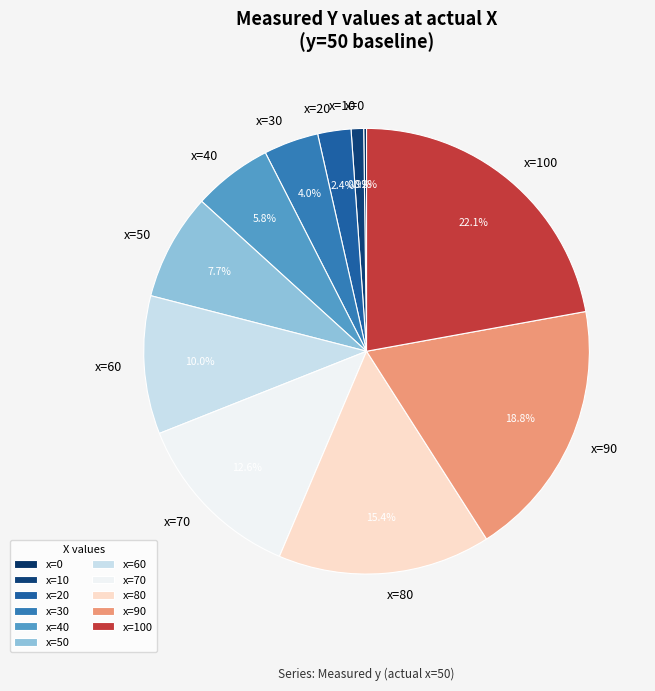

Which slice is the largest?

x=100